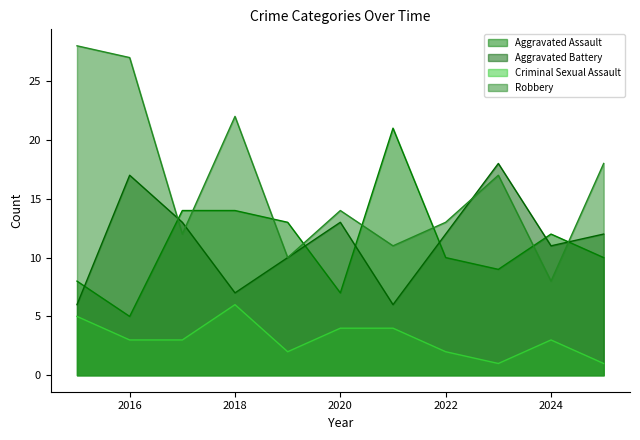

True or false: Aggravated Battery and Aggravated Assault intersect in this chart.

True